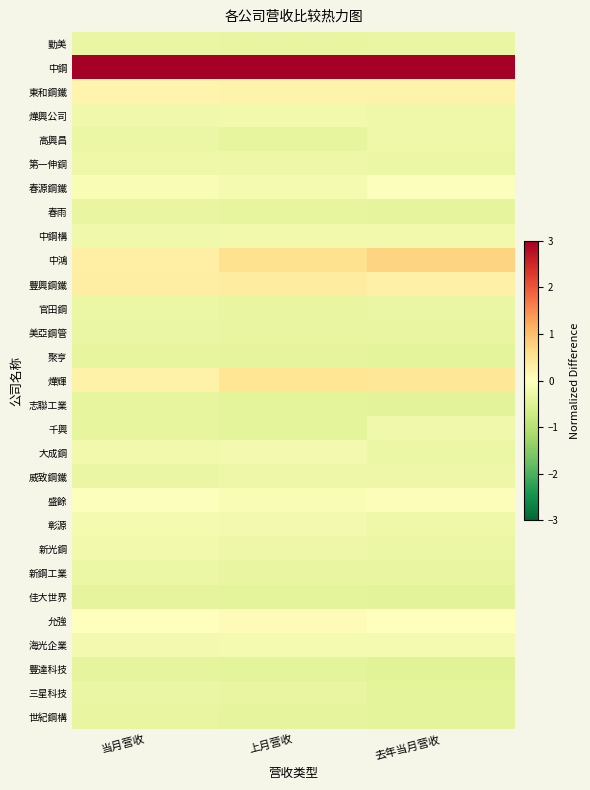

What is the minimum value shown in the chart?

-0.5